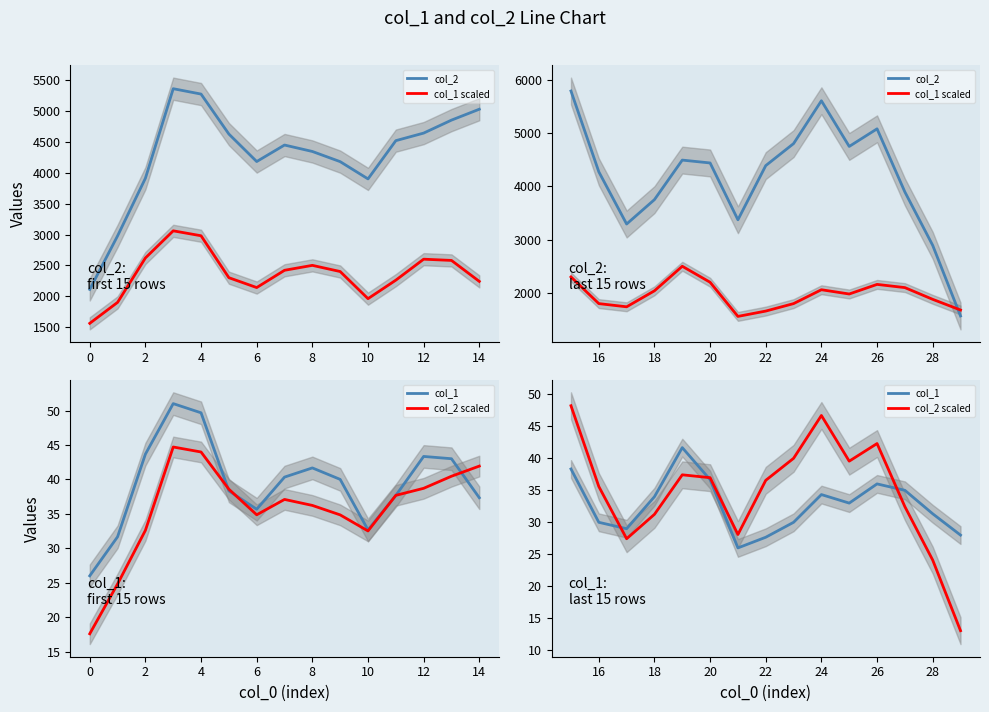

What is the minimum value shown in the chart?

13.1